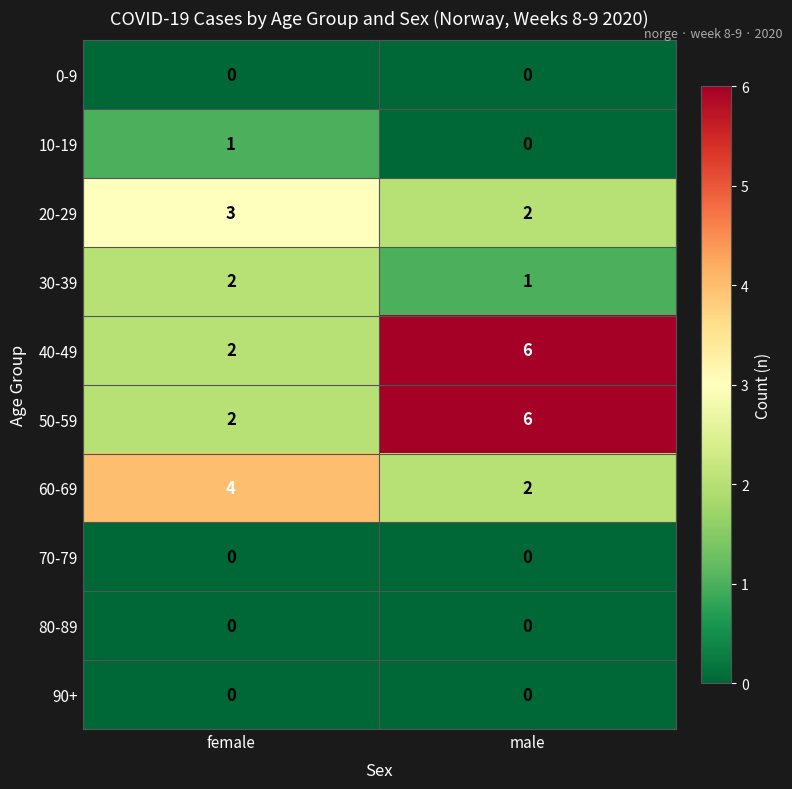

Where is 50-59 nearest to the value 4?

female